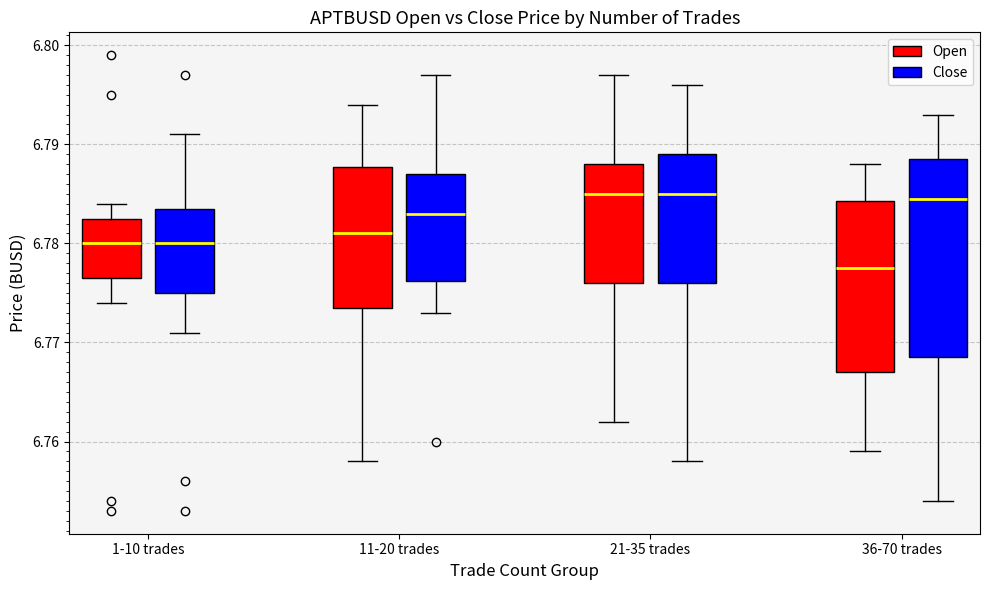

Where is the upper edge of the box for 21-35 trades (Open) on the y-axis? The values are not printed on the chart, so give them approximately, as read against the axis.

6.788